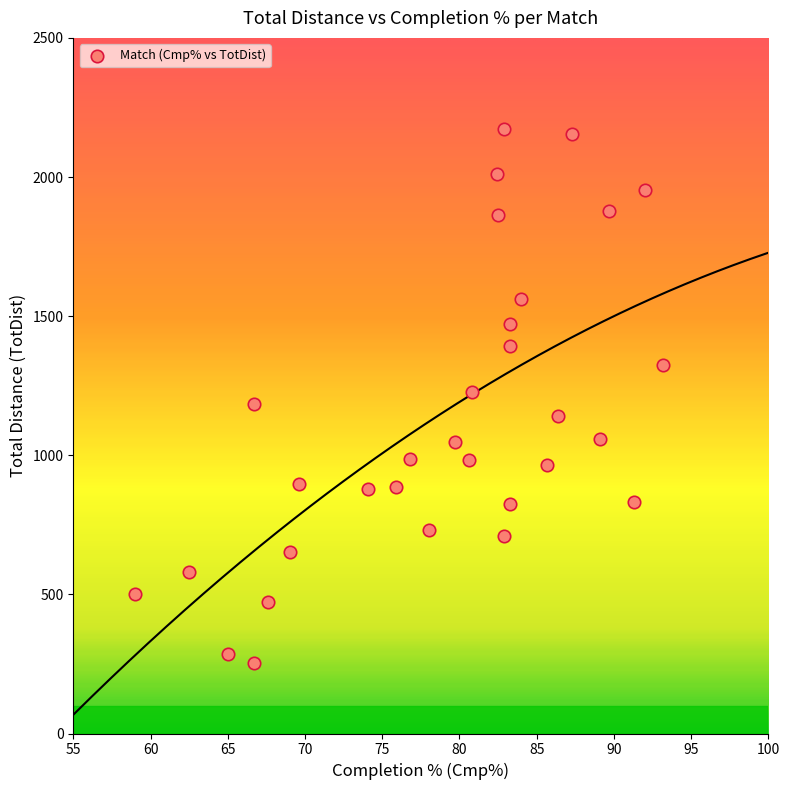

What is the range of Y values (max minus min)?

1920